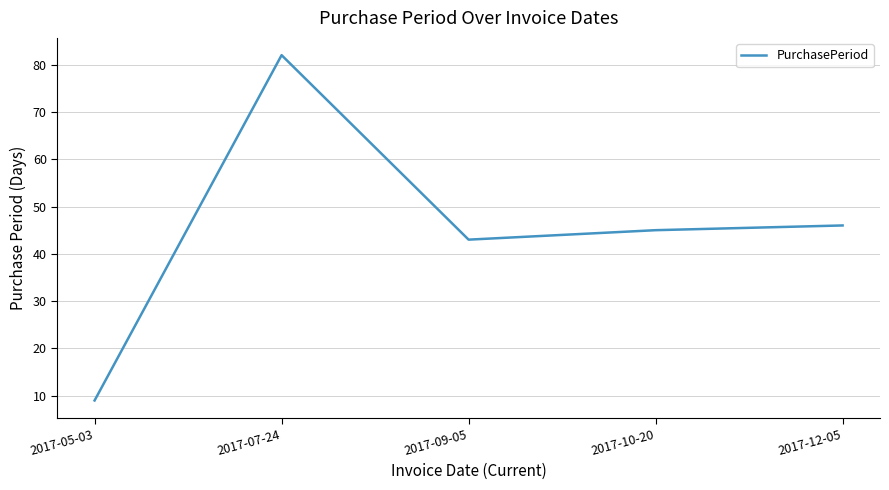

Reading left to right, list all the values displayed in this chart.

9	82	43	45	46